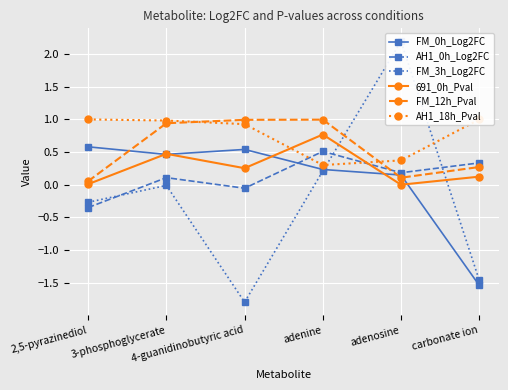

How many data points in FM_0h_Log2FC are less than 0?

1